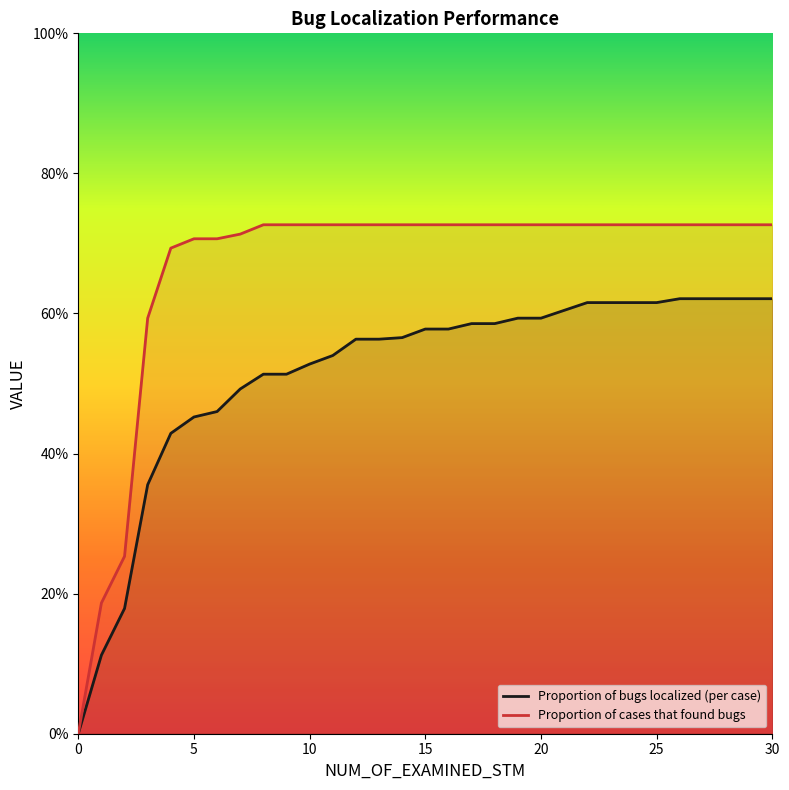

How many values in the Proportion of cases that found bugs series exceed 0?

30